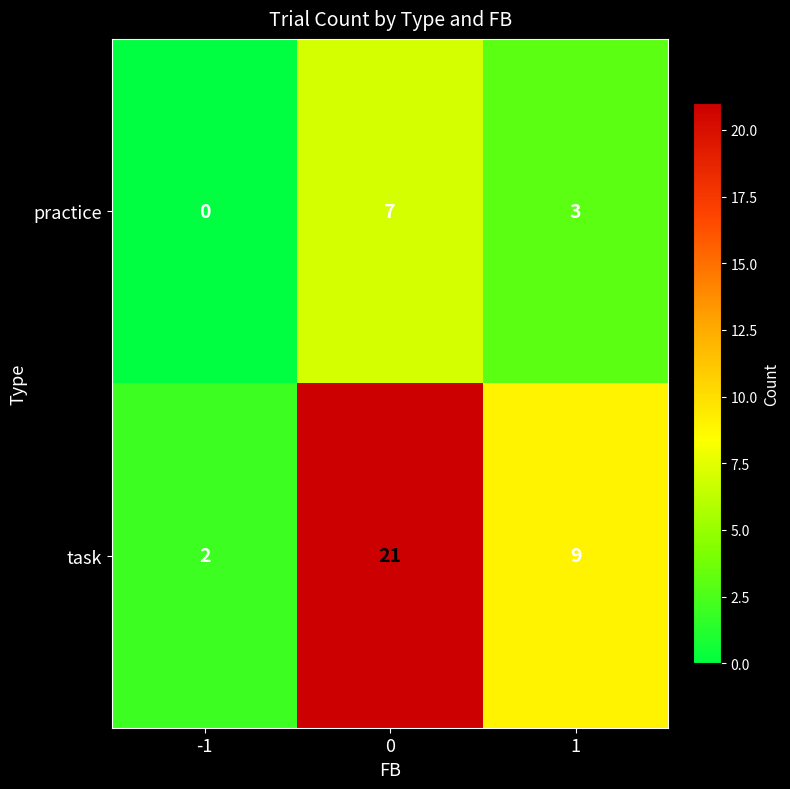

Reading right to left, list all the values displayed in this chart.

practice: 3	7	0
task: 9	21	2